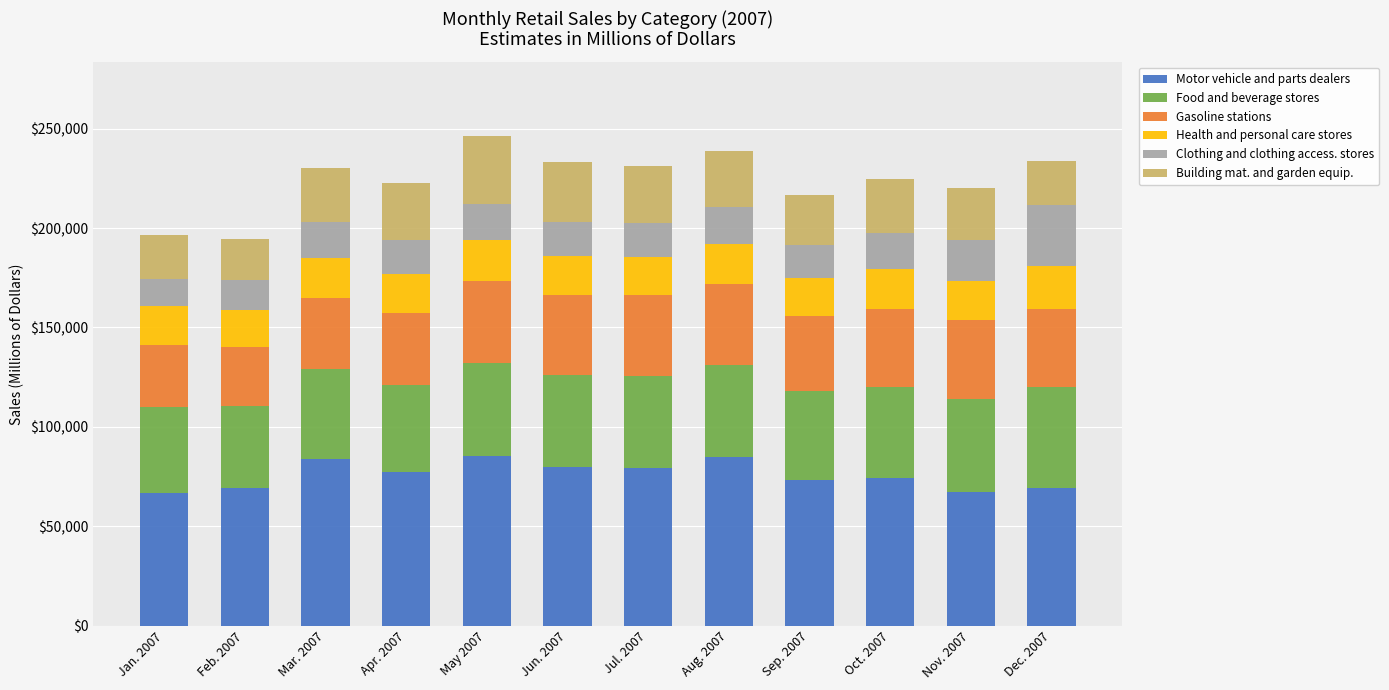

What is the total value across all series at Mar. 2007?

230241